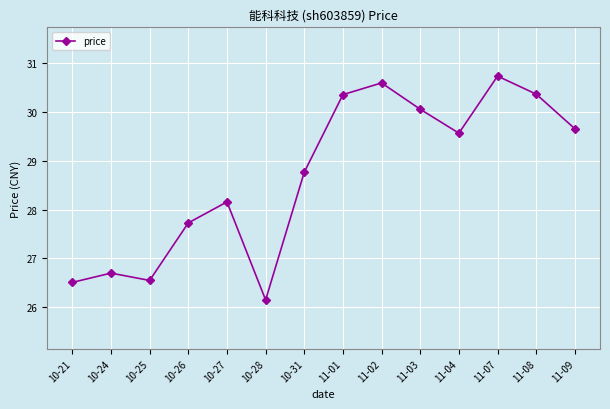

True or false: the data shows 29.6 at 11-04.

True